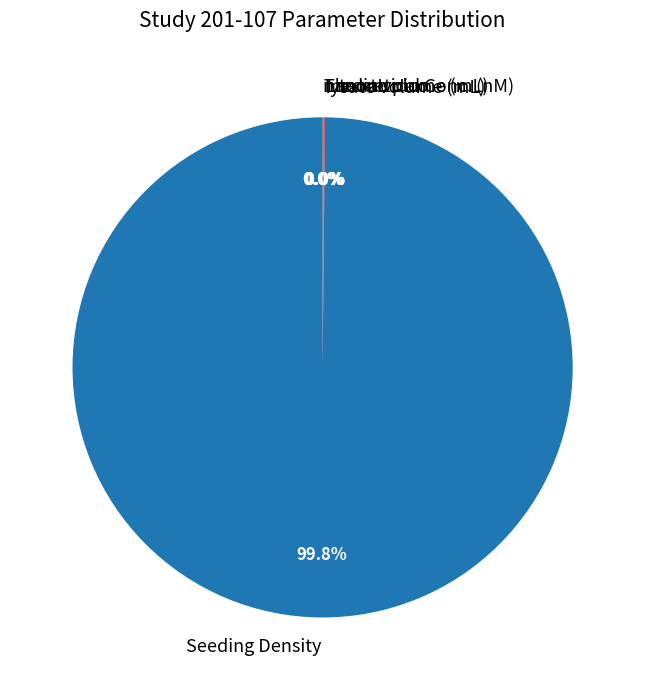

To the nearest percent, what is the average slice percentage?

17%